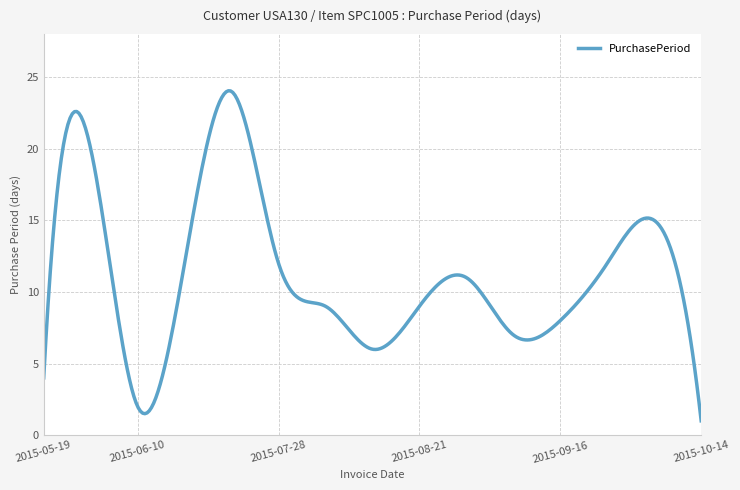

What is the maximum value shown in the chart?

24.0